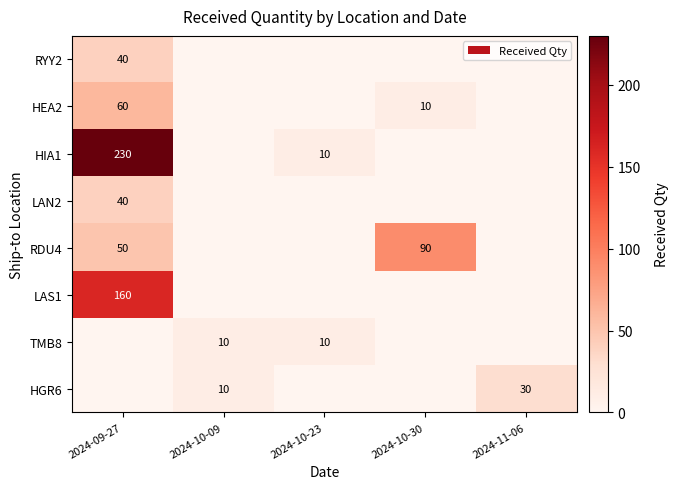

The value of RDU4 at 2024-09-27 is 81. True or false?

False